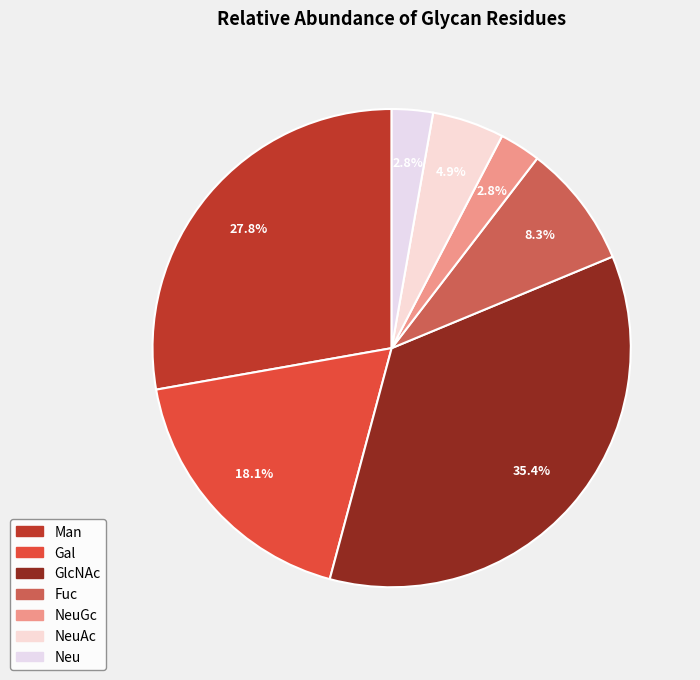

Which category has the smallest portion of the pie?

NeuGc